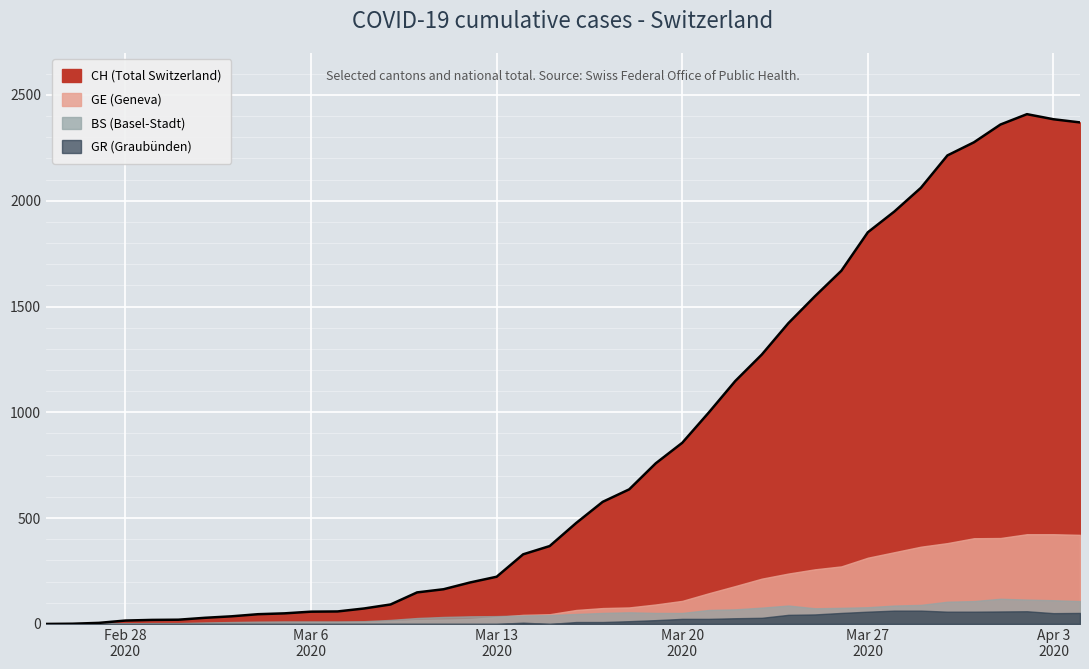

What is the total value across all series at 2020-03-09?

124